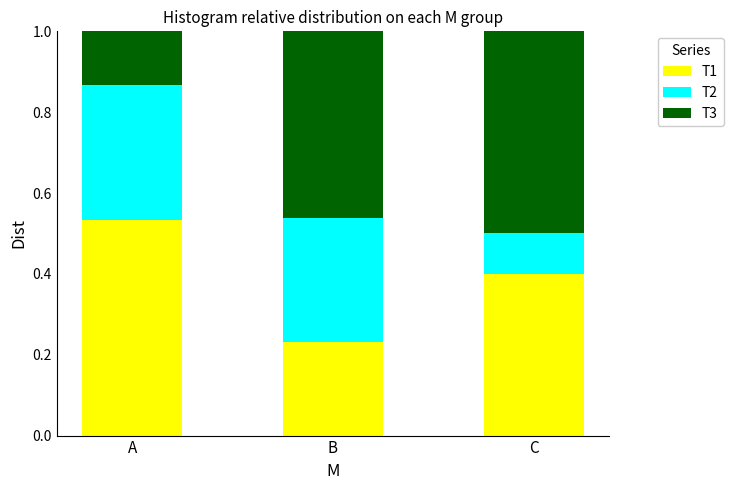

Where is T1 nearest to the value 0?

B